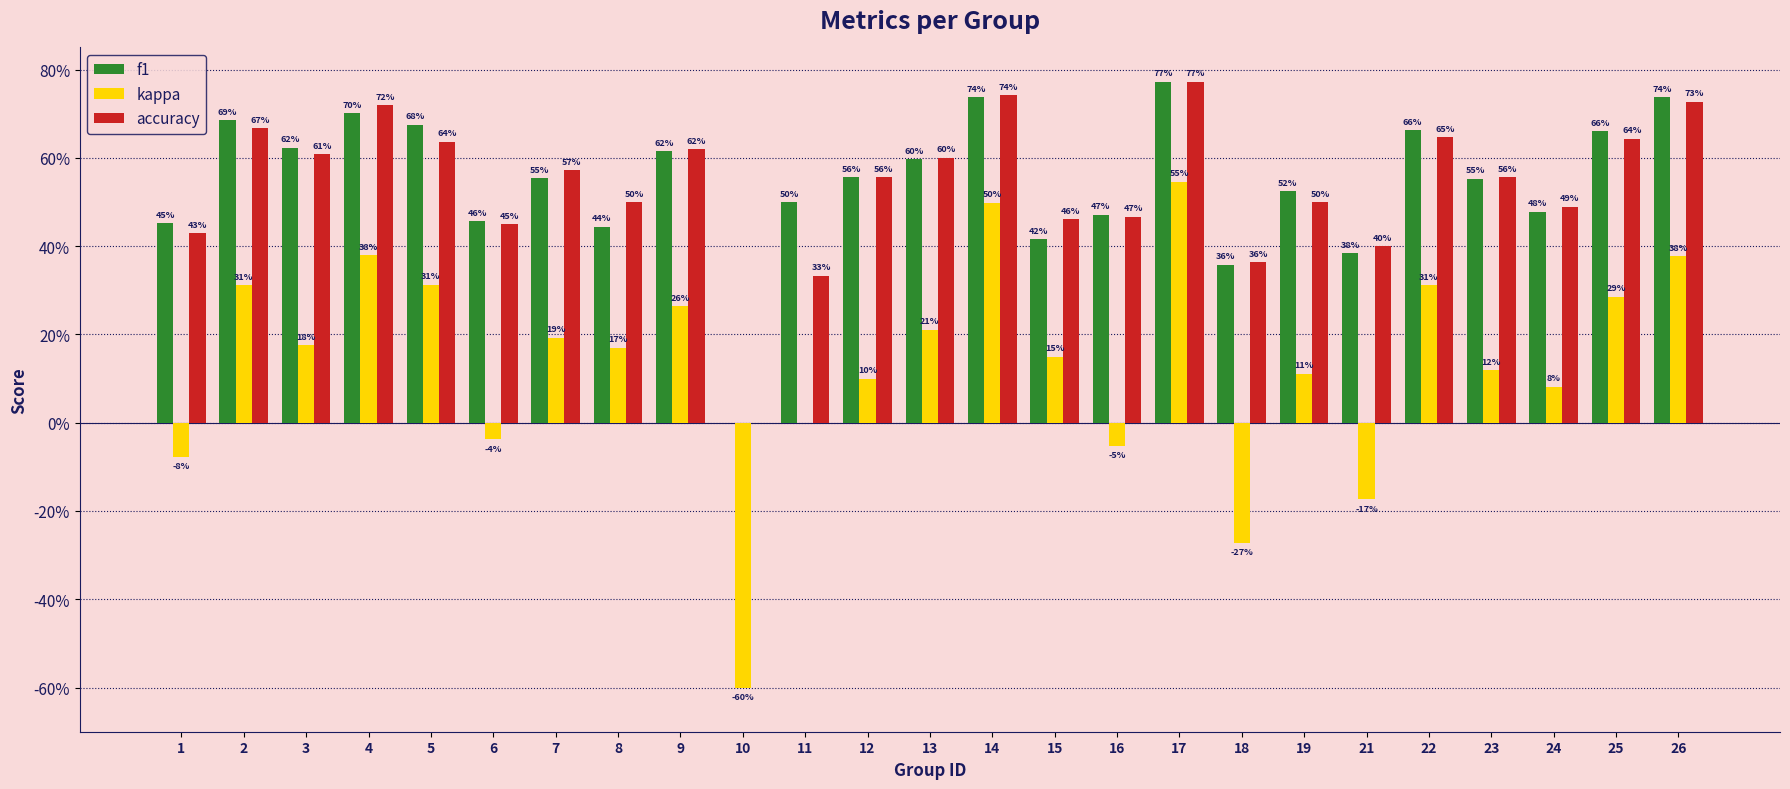

What is the value of the kappa bar at the 10th from the left?

-0.6